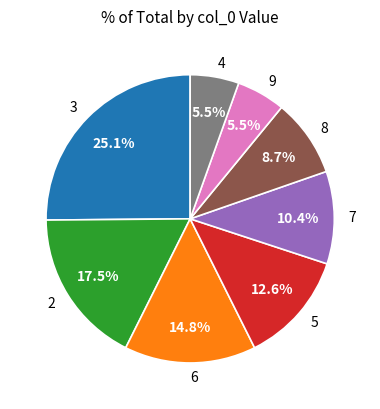

What is the largest slice in the pie chart?

3